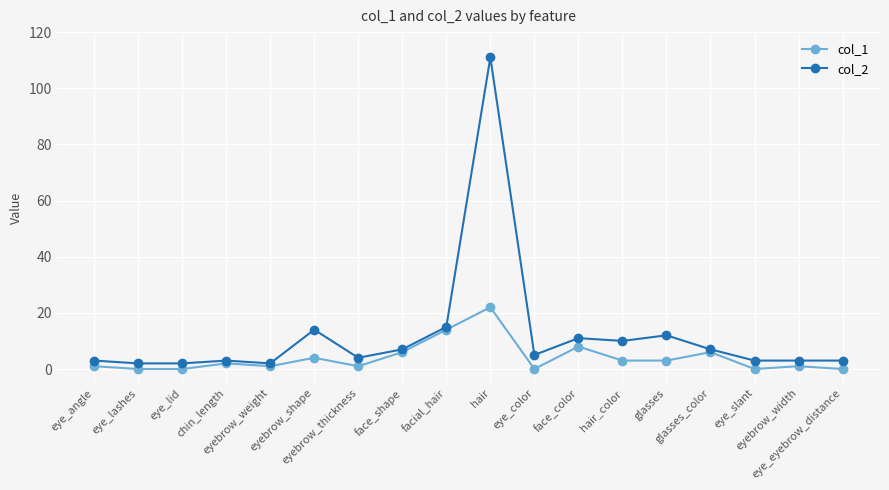

List the series in order of their overall mean, highest first.

col_2, col_1